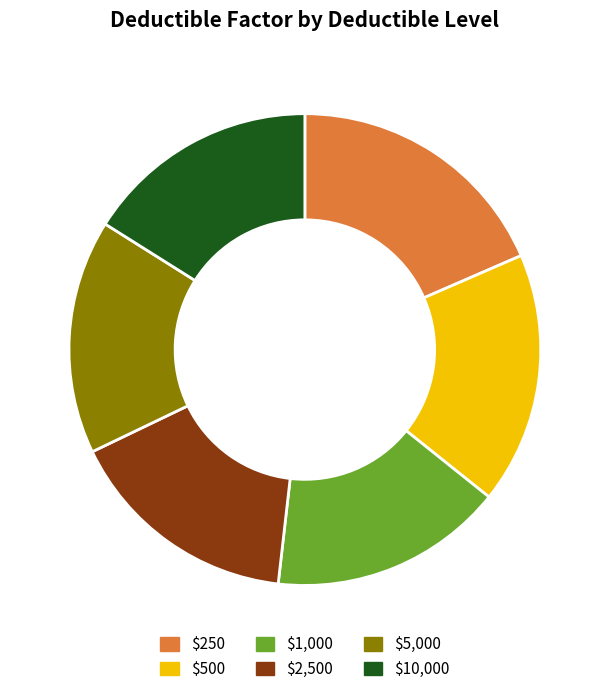

How many slices are in this pie chart?

6